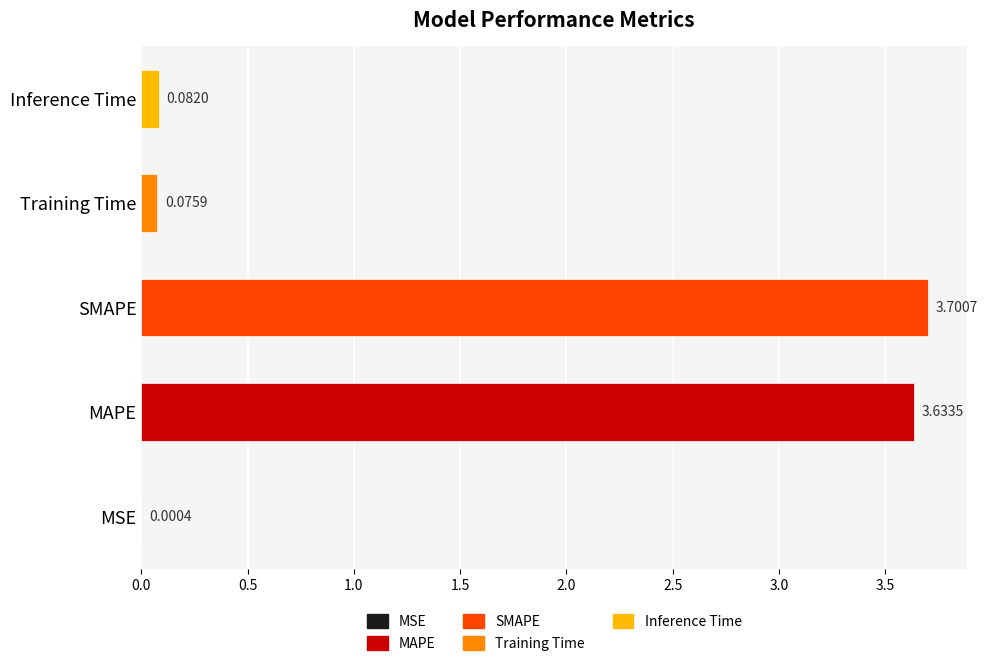

Which has a higher value, Training Time or MSE?

Training Time